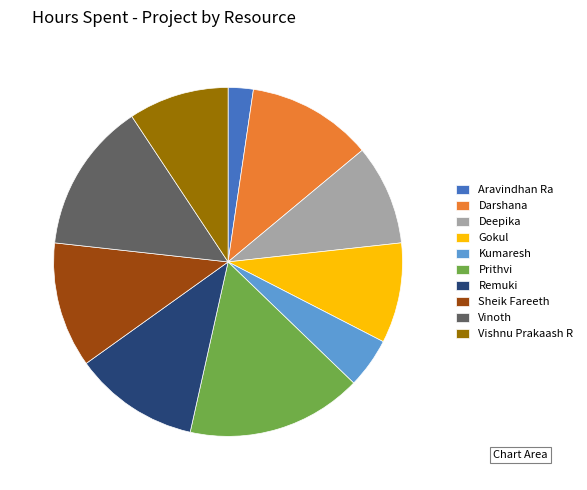

Between Deepika and Kumaresh, which is larger?

Deepika